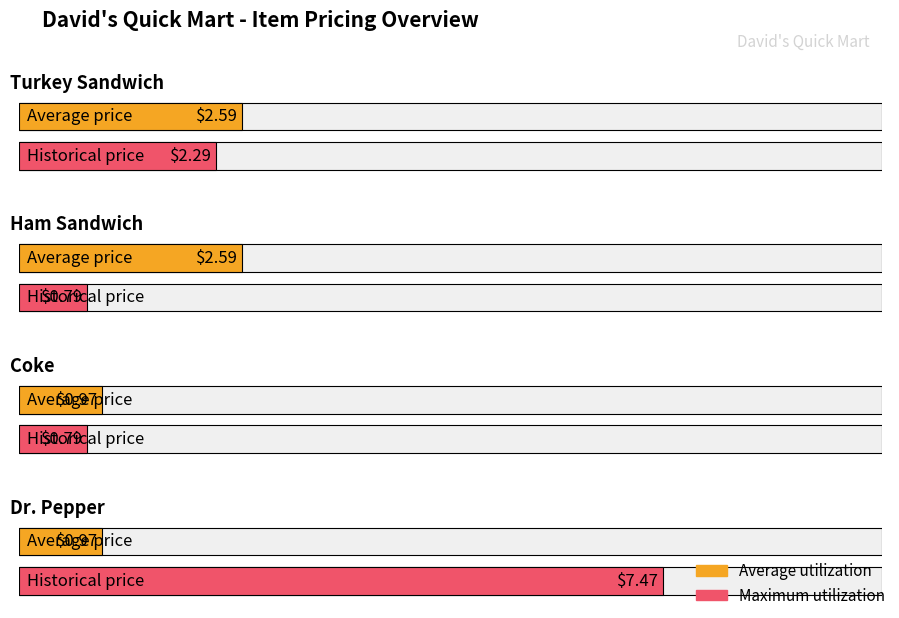

Is it true that Maximum utilization equals 2.3 at Turkey Sandwich?

True